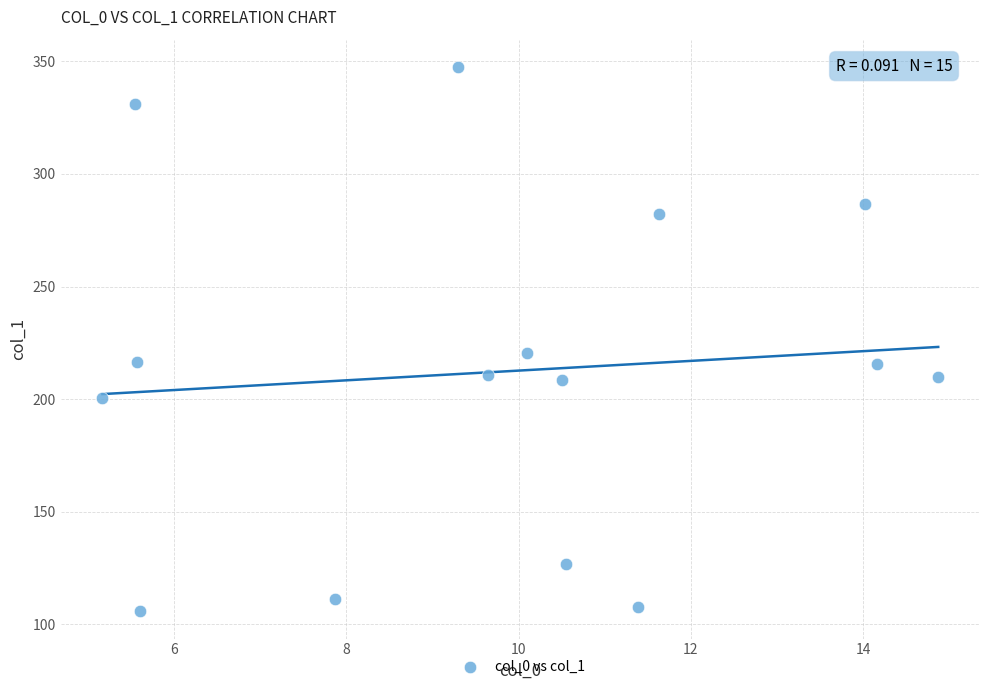

What is the range of X values (max minus min)?

9.7